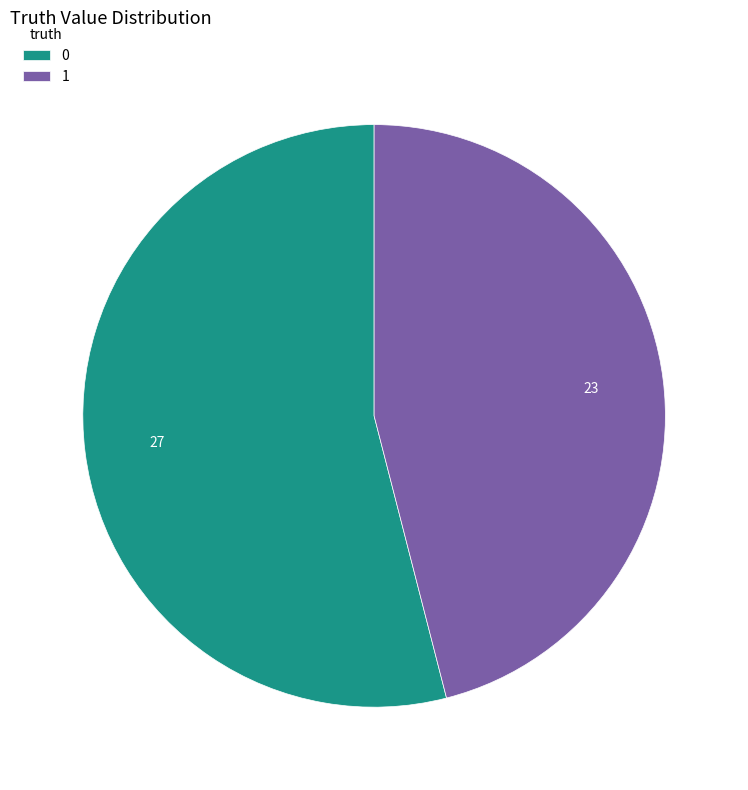

Does any single category account for the majority?

Yes